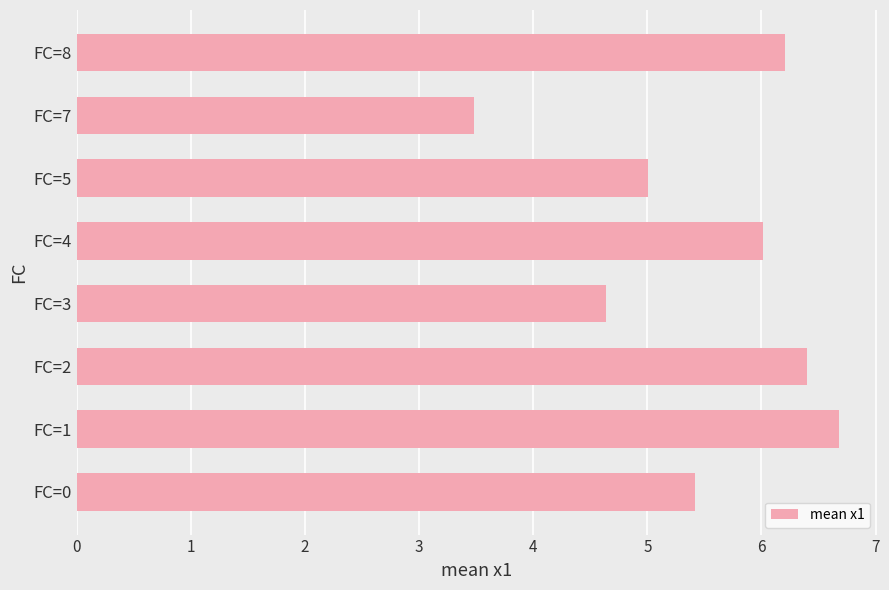

Read the value at FC=4.

6.0